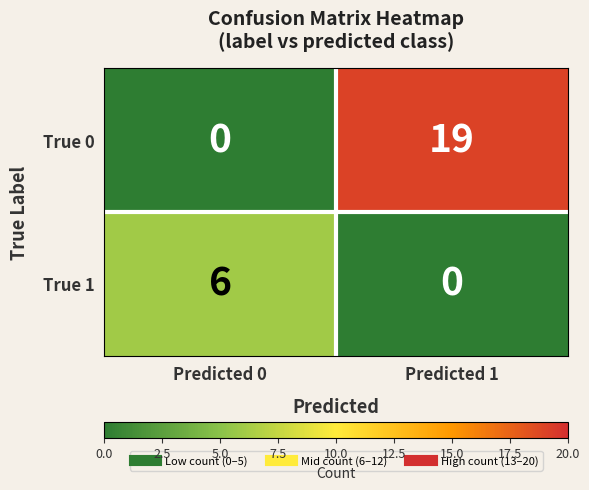

What is the sum of all True 1 values?

6